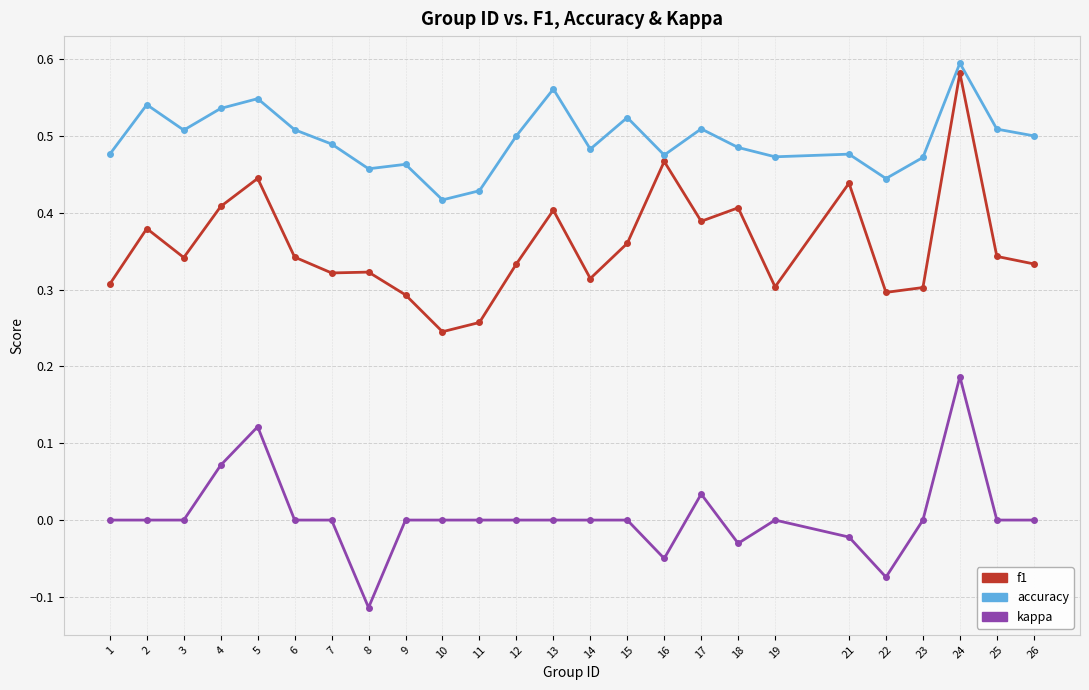

True or false: kappa and accuracy cross at least once.

False